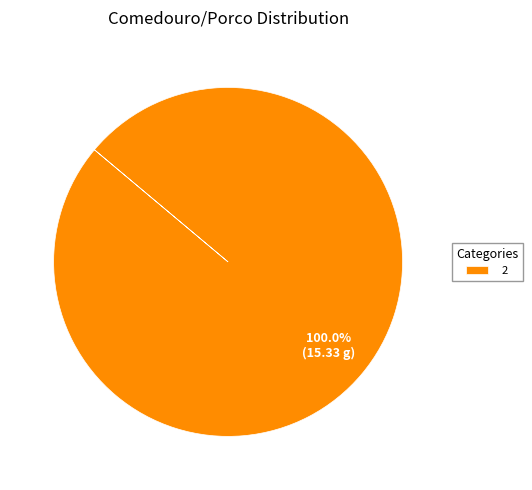

Which category accounts for the majority?

2